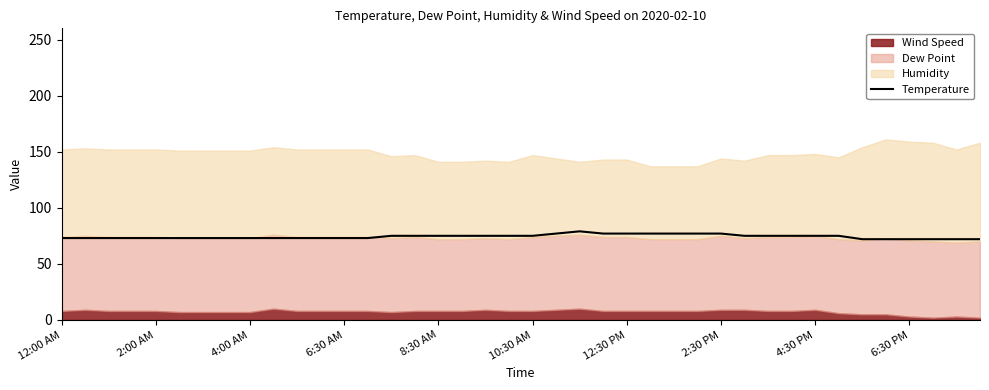

The Temperature series shows 77 at 12:30 PM. True or false?

True